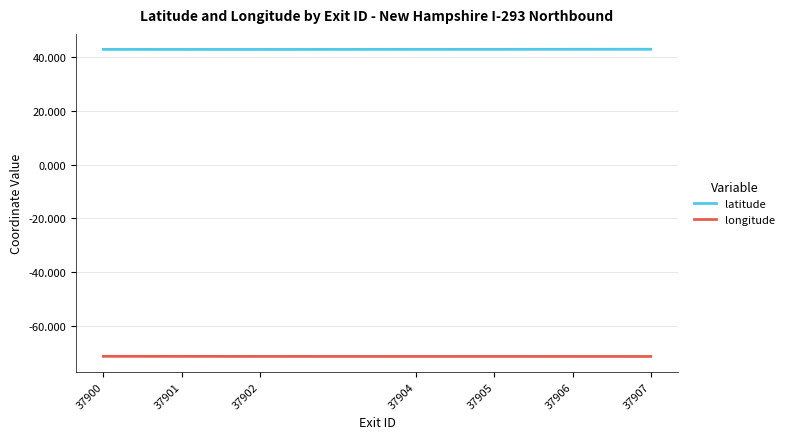

What is the spread (max minus min) of values at 37905?

114.5